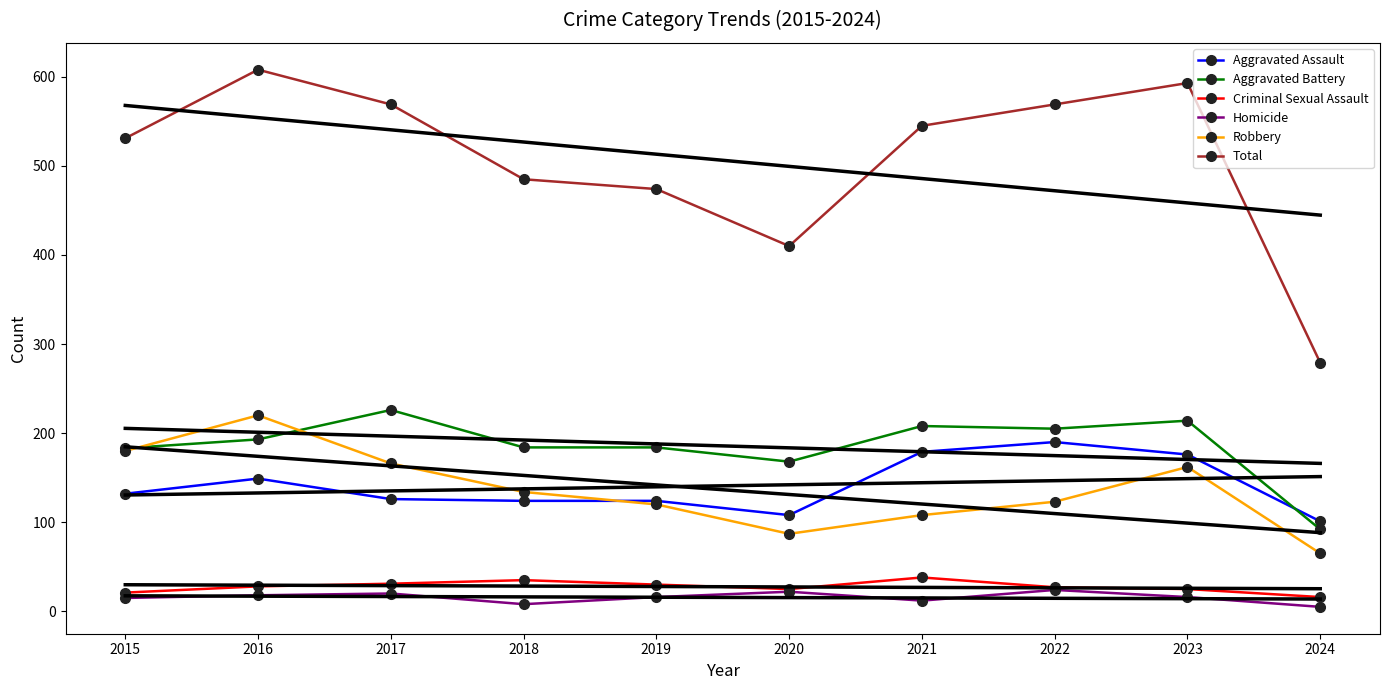

Rank the categories by Criminal Sexual Assault value from highest to lowest.

2021, 2018, 2017, 2019, 2016, 2022, 2020, 2023, 2015, 2024